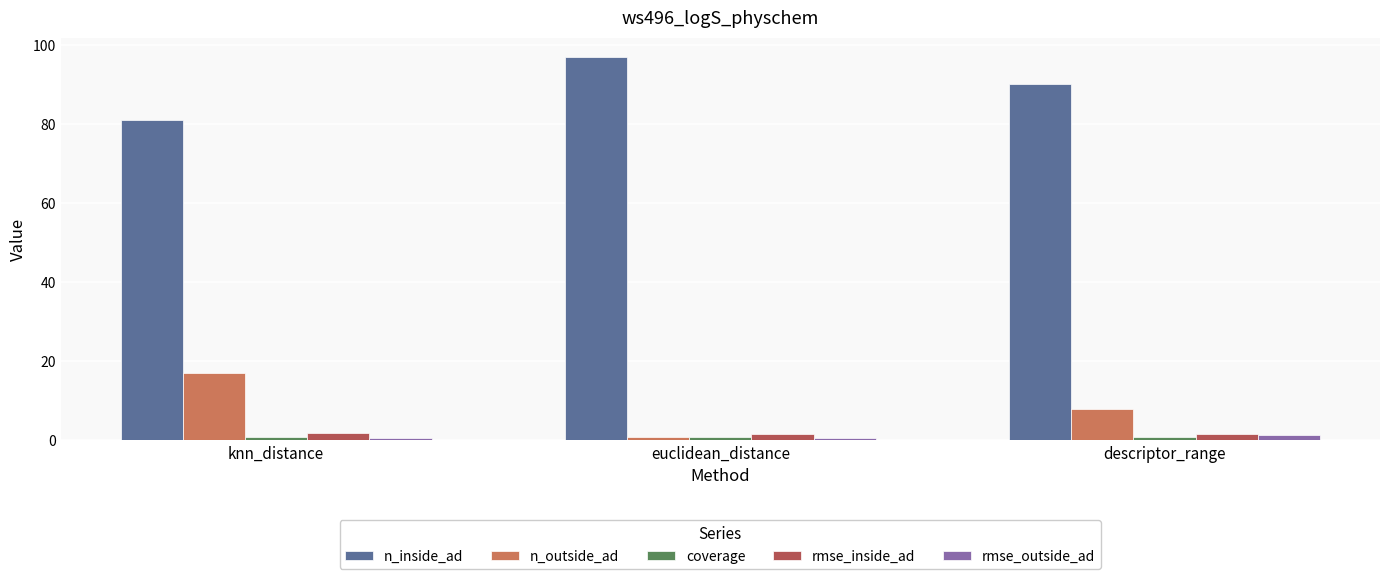

Which series has the largest total across all categories?

n_inside_ad